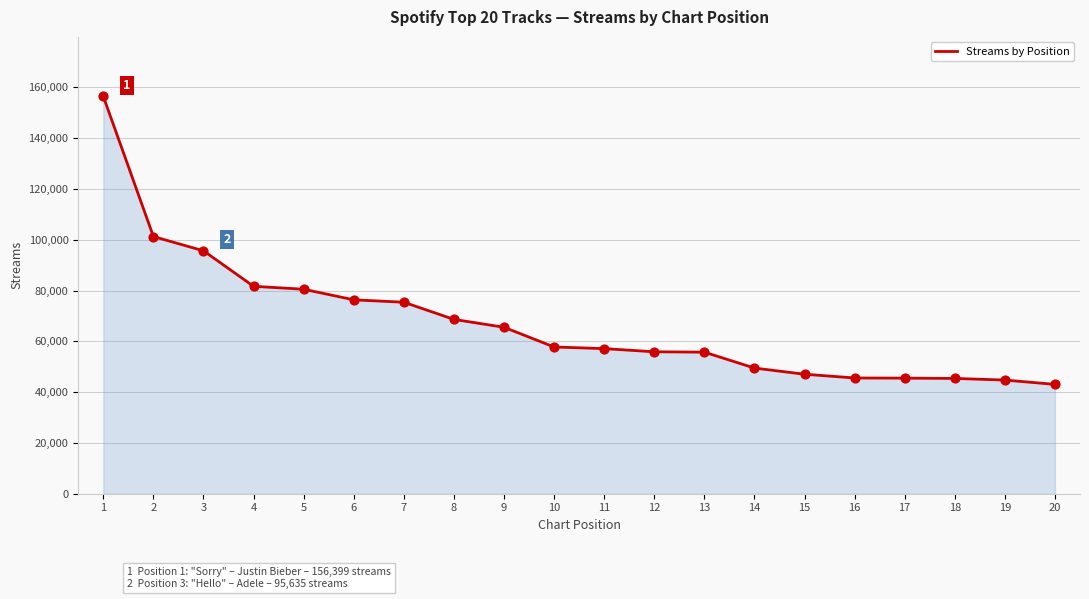

What is the change in value from 13 to 15?

-8696